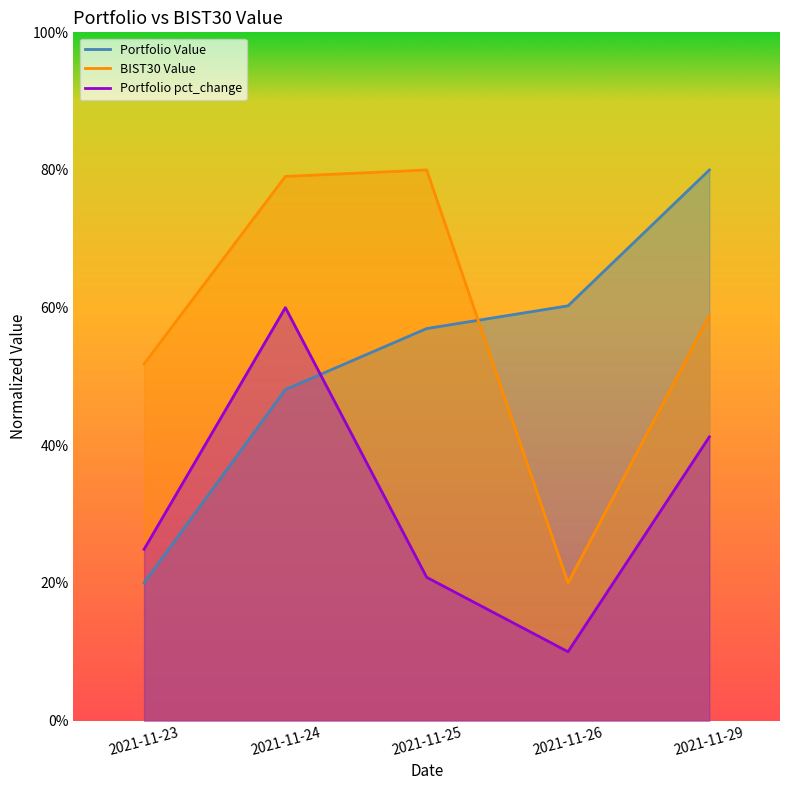

What is the difference between the maximum and minimum values in the BIST30 Value series?

0.6